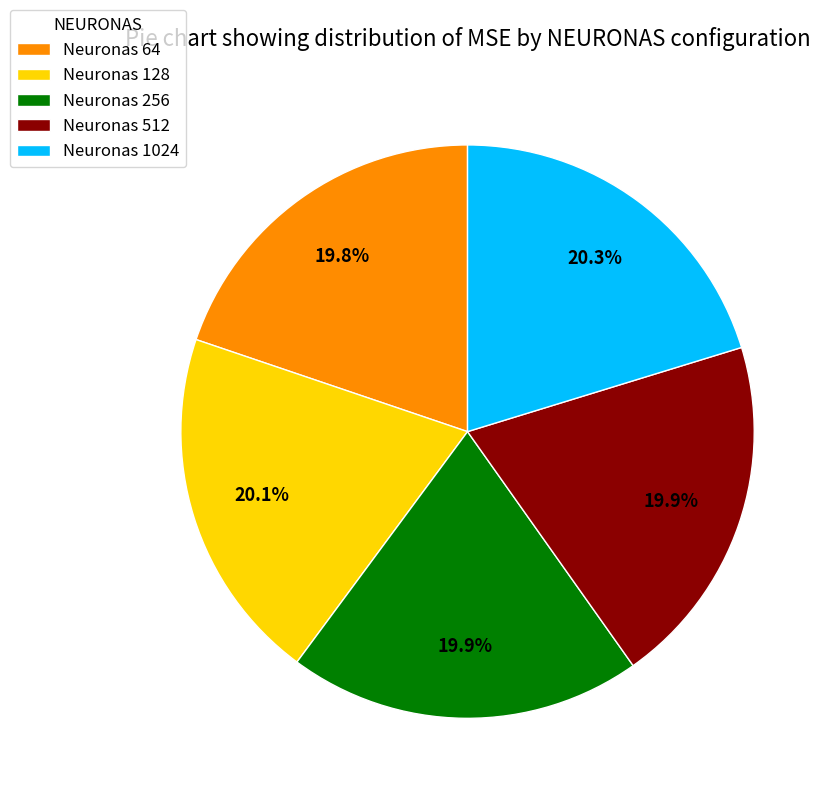

Is there any slice that represents more than half of the pie?

No